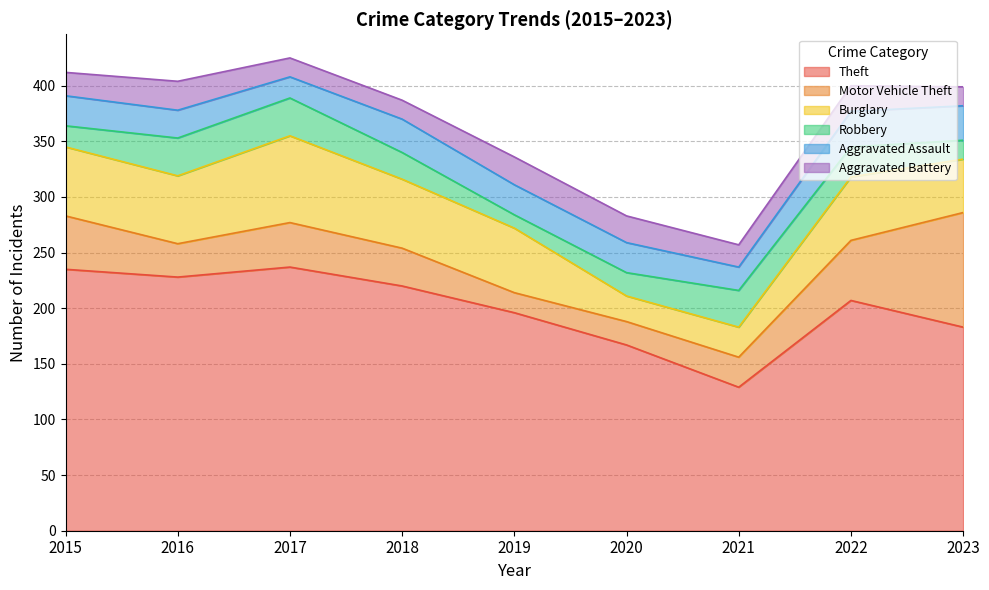

What is the difference between the maximum and second lowest values in the Robbery series?

17